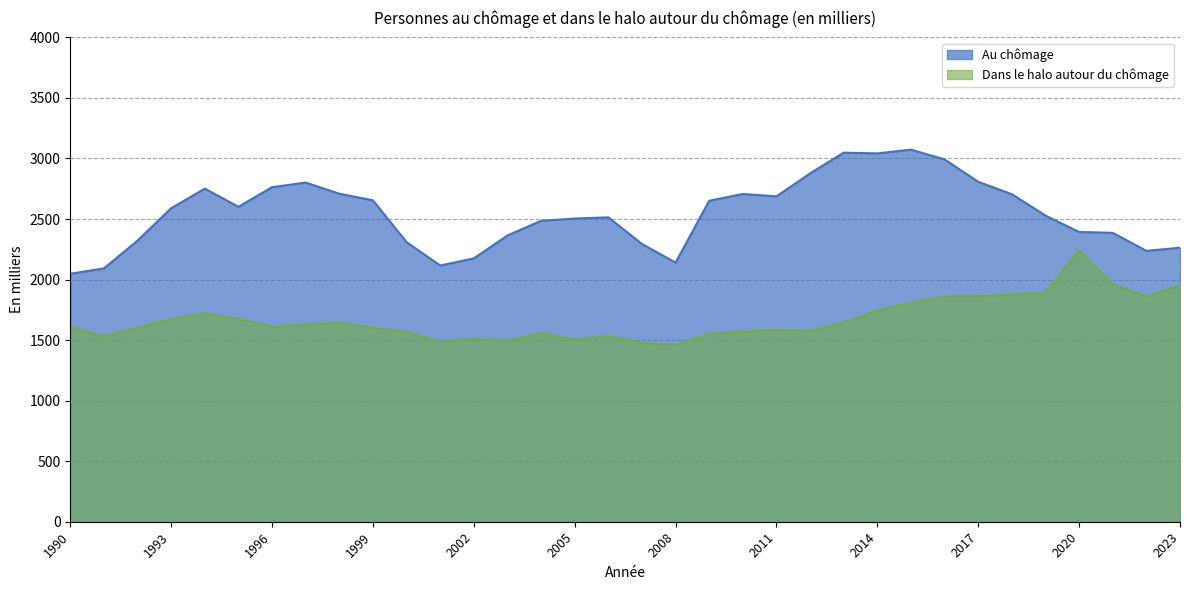

At which label is Dans le halo autour du chômage closest to 1850?

2016